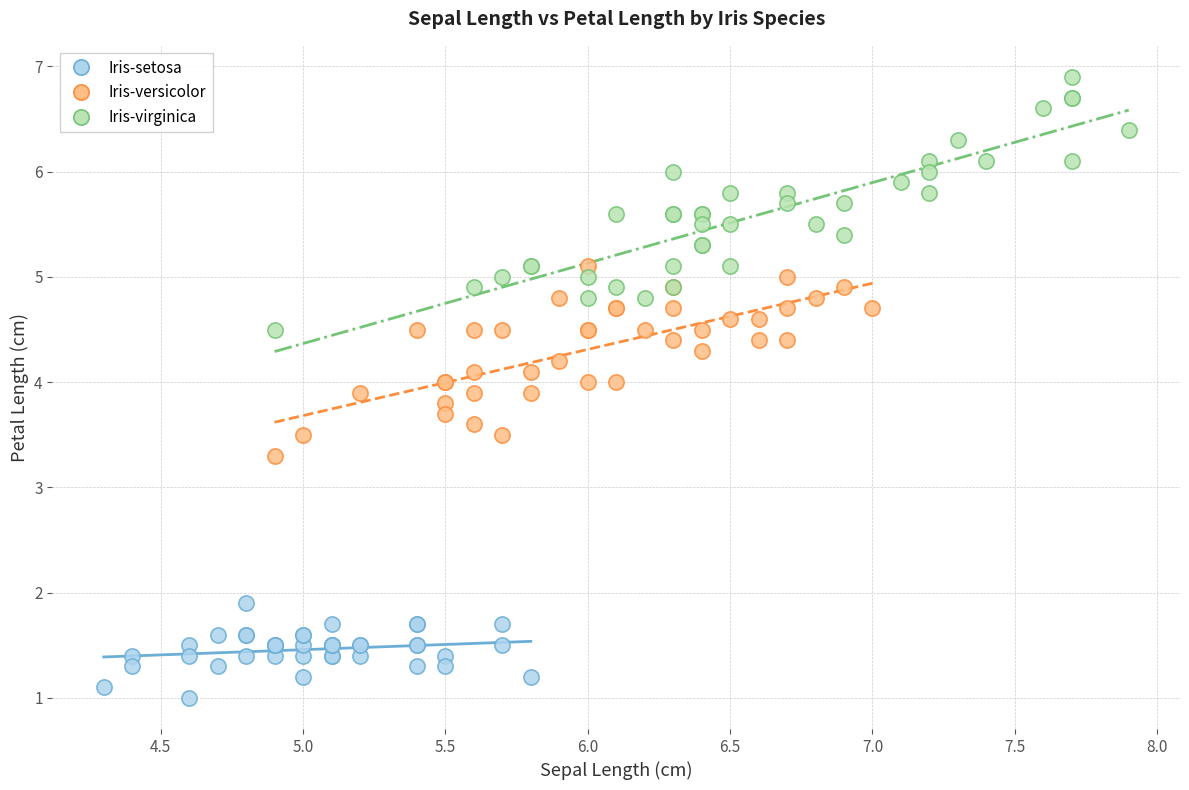

Which series contains the highest Y value?

Iris-virginica